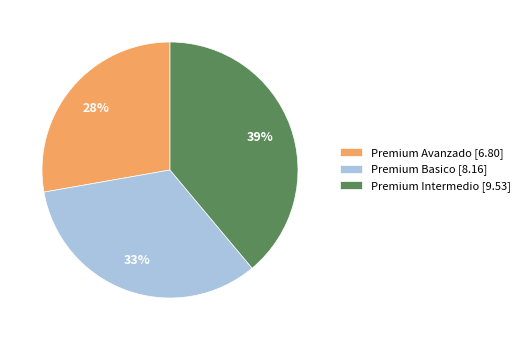

Count the number of slices in the pie.

3